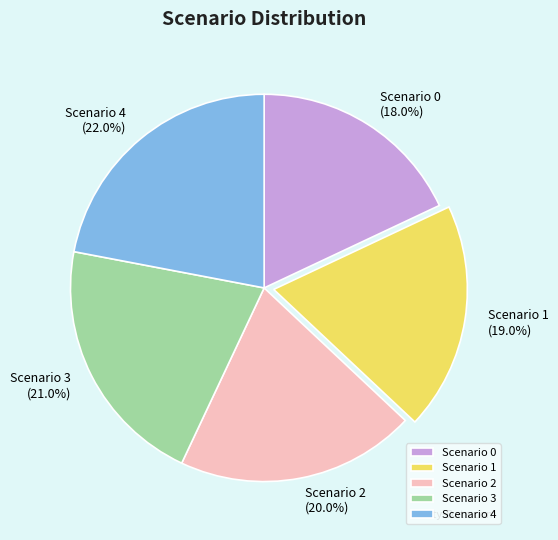

What is the largest slice in the pie chart?

Scenario 4